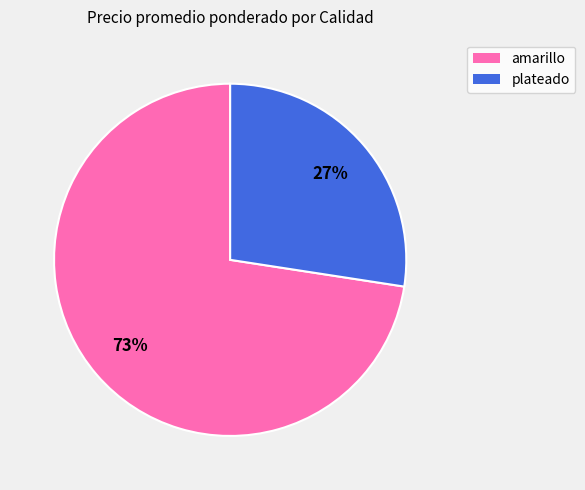

Is there any slice that represents more than half of the pie?

Yes